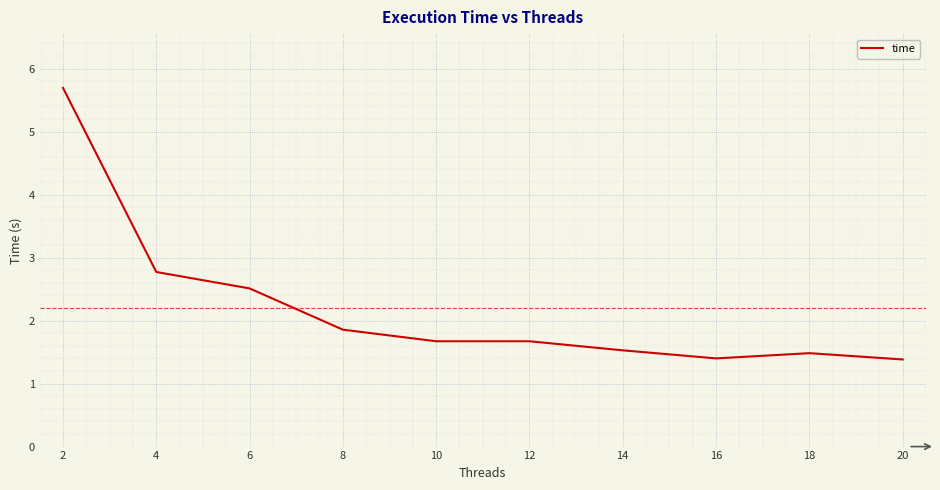

The chart shows a value of 5.7 at 2. True or false?

True